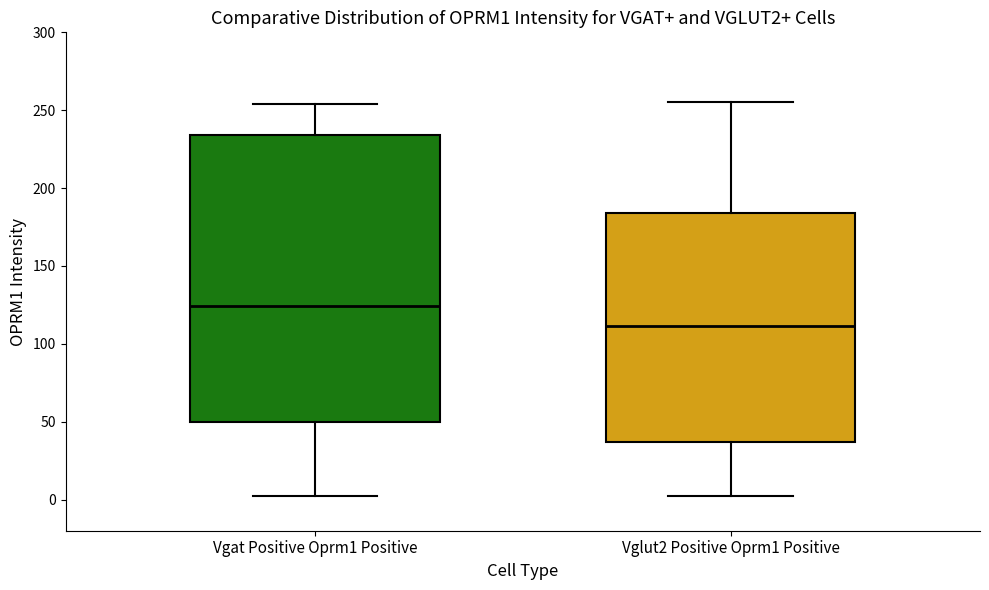

Which box has the lowest median line?

Vglut2 Positive Oprm1 Positive